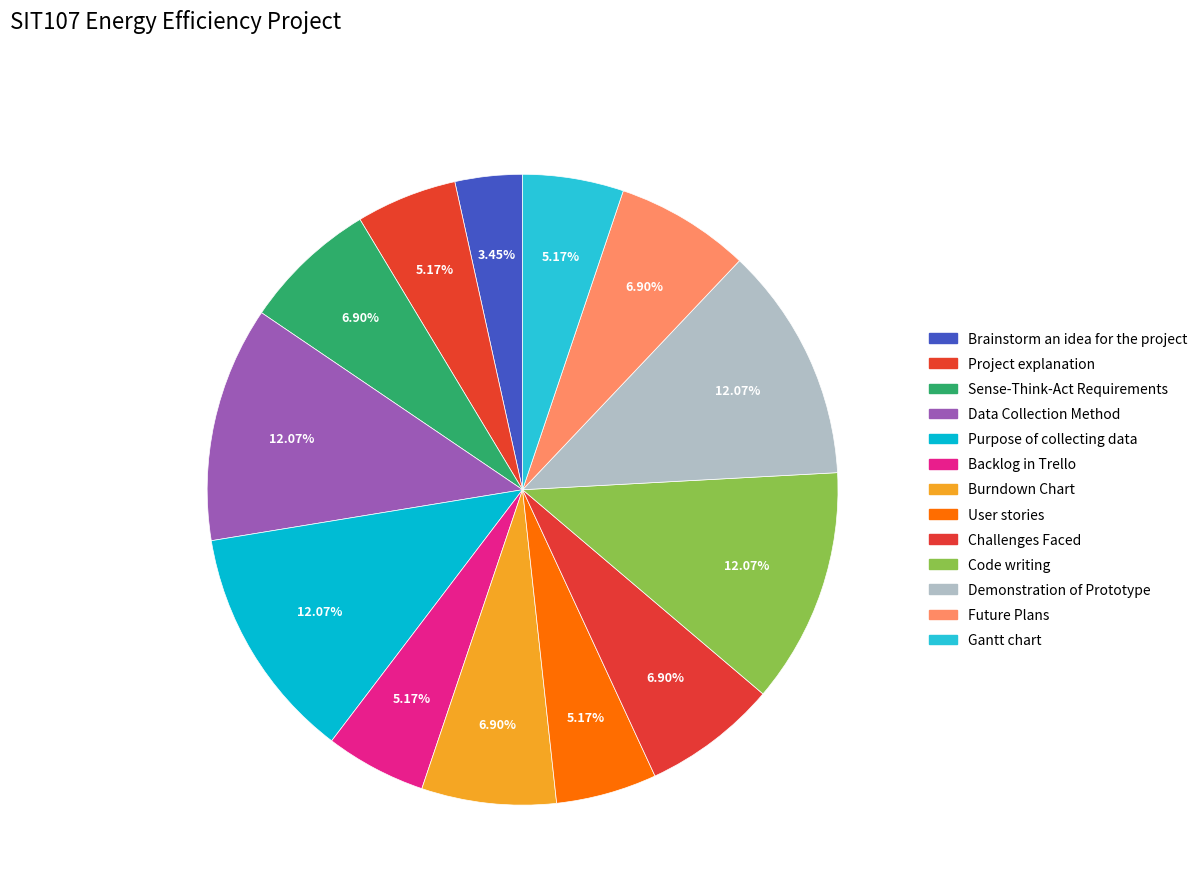

To the nearest percent, what is the combined percentage of Project explanation and Data Collection Method?

17%